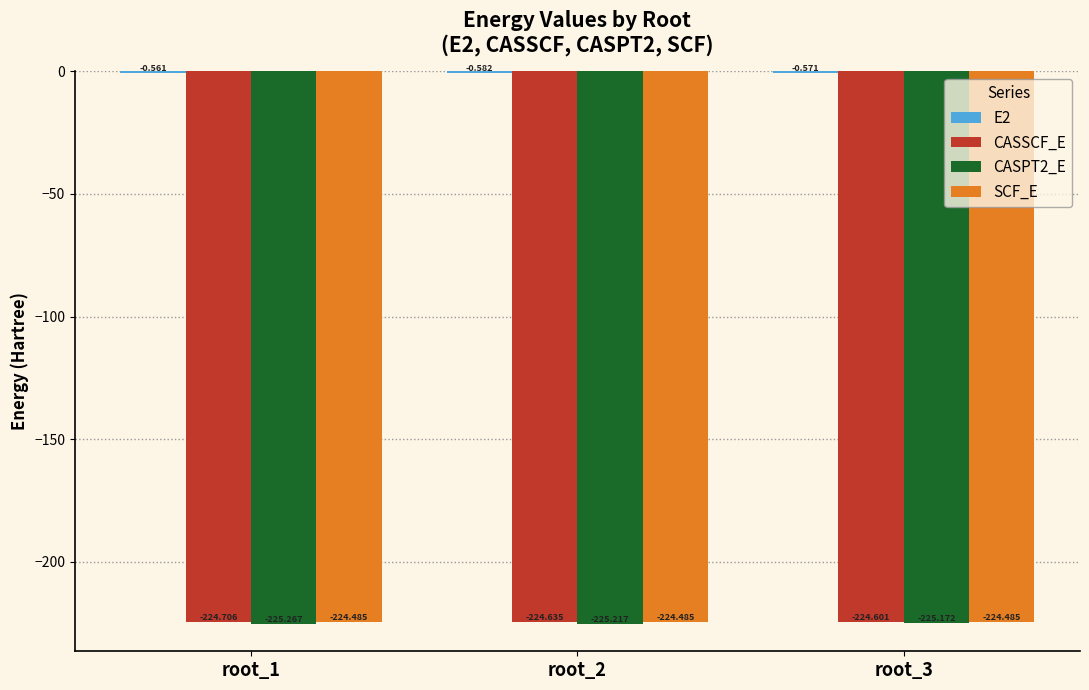

What value does the SCF_E series have at root_1?

-224.5